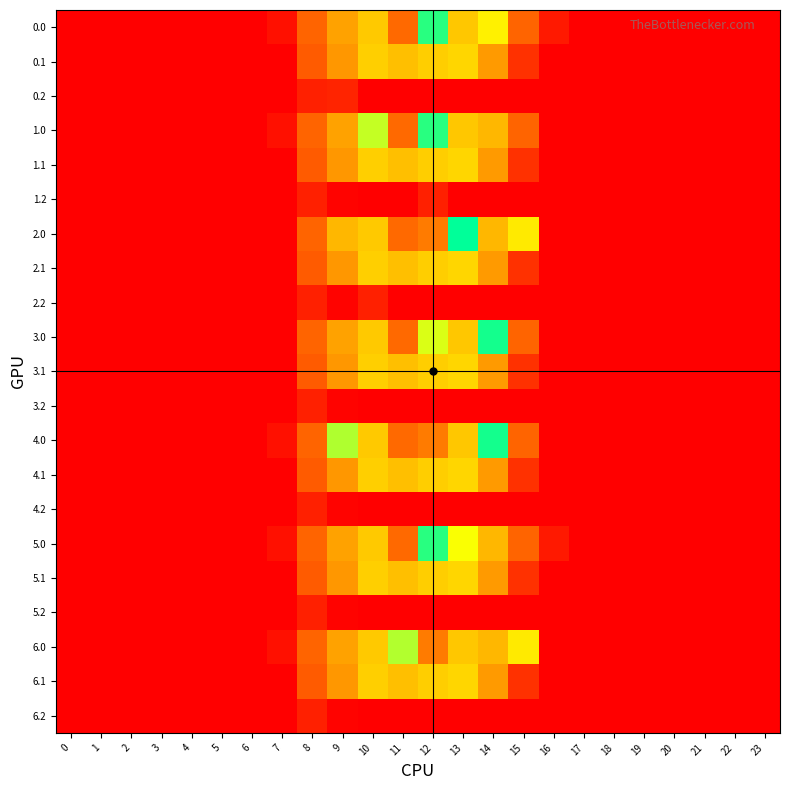

List the series in order of their peak value, highest first.

2.0, 3.0, 4.0, 0.0, 1.0, 5.0, 6.0, 0.1, 1.1, 2.1, 3.1, 4.1, 5.1, 6.1, 0.2, 1.2, 2.2, 3.2, 4.2, 5.2, 6.2